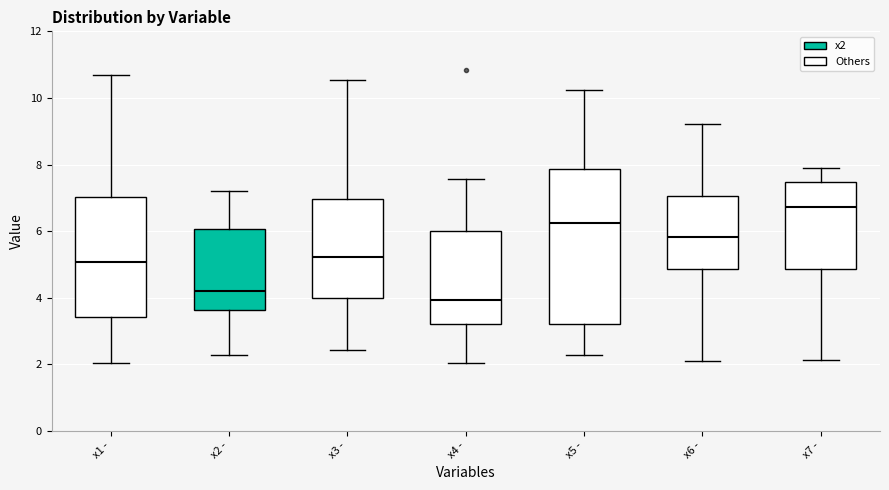

Where does the lower whisker of the box for x1 - end on the y-axis? The values are not printed on the chart, so give them approximately, as read against the axis.

2.0